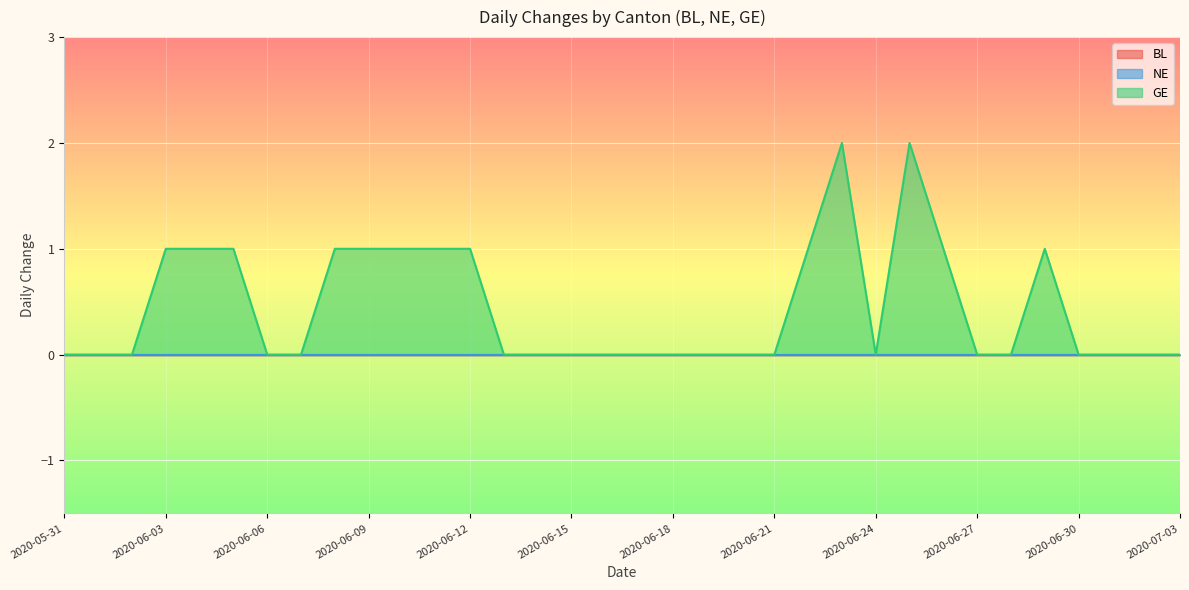

Is it true that BL equals 0 at 2020-06-18?

True